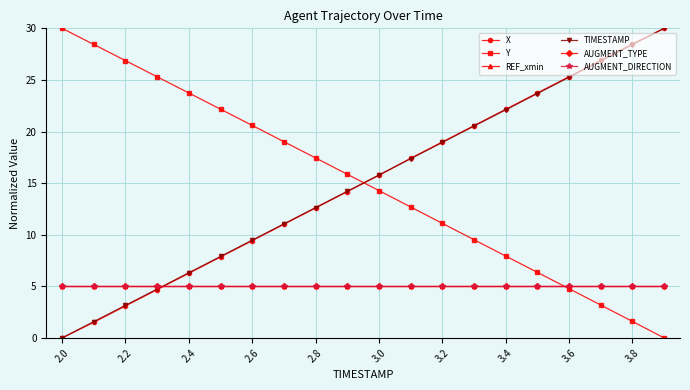

Reading right to left, extract all data points from this chart.

X: 30.0	28.5	26.9	25.3	23.7	22.2	20.6	19.0	17.4	15.8	14.2	12.6	11.0	9.4	7.8	6.3	4.7	3.1	1.5	0.0
Y: 0.0	1.6	3.2	4.8	6.4	7.9	9.5	11.1	12.7	14.3	15.9	17.4	19.0	20.6	22.2	23.7	25.3	26.9	28.4	30.0
REF_xmin: 5.0	5.0	5.0	5.0	5.0	5.0	5.0	5.0	5.0	5.0	5.0	5.0	5.0	5.0	5.0	5.0	5.0	5.0	5.0	5.0
TIMESTAMP: 30.0	28.4	26.8	25.3	23.7	22.1	20.5	18.9	17.4	15.8	14.2	12.6	11.1	9.5	7.9	6.3	4.7	3.2	1.6	0.0
AUGMENT_TYPE: 5.0	5.0	5.0	5.0	5.0	5.0	5.0	5.0	5.0	5.0	5.0	5.0	5.0	5.0	5.0	5.0	5.0	5.0	5.0	5.0
AUGMENT_DIRECTION: 5.0	5.0	5.0	5.0	5.0	5.0	5.0	5.0	5.0	5.0	5.0	5.0	5.0	5.0	5.0	5.0	5.0	5.0	5.0	5.0